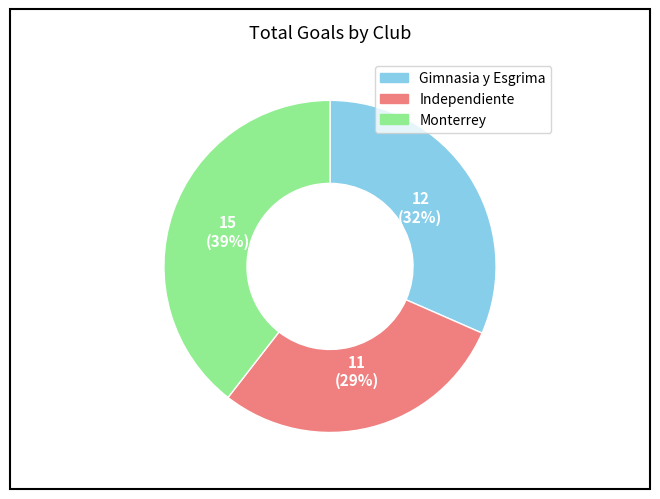

Is there a majority slice in this chart?

No